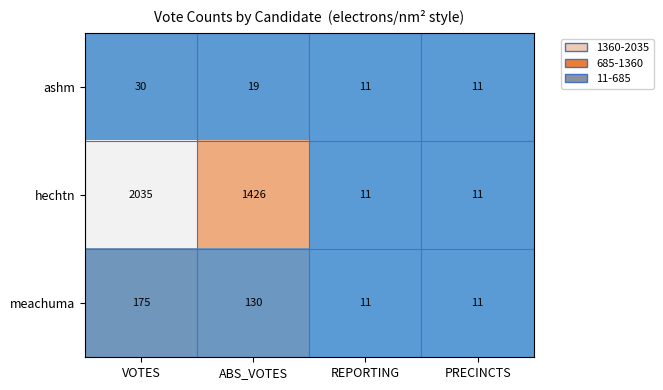

What is the sum of all ashm values?

71